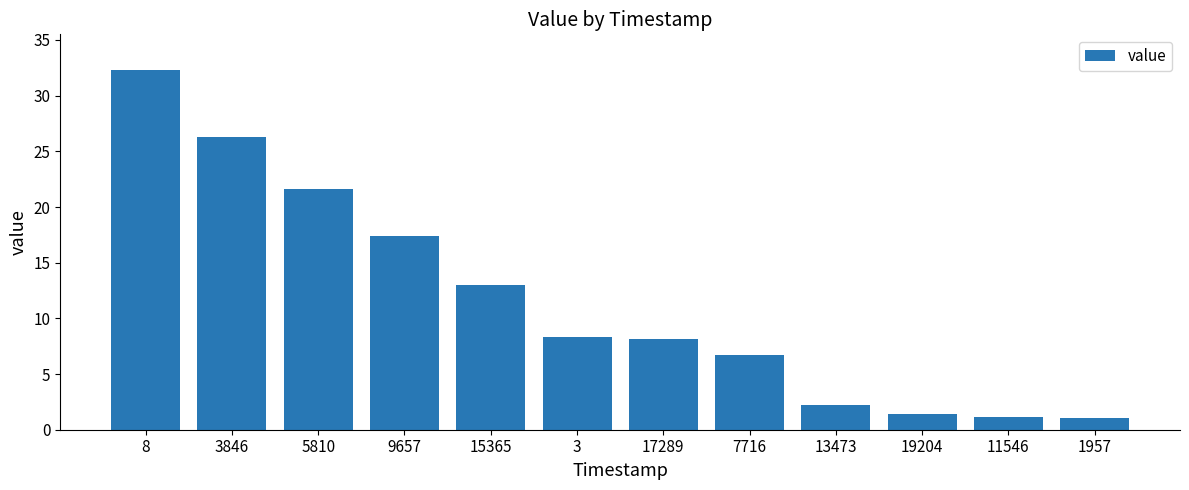

The chart shows a value of 2.2 at 13473. True or false?

True